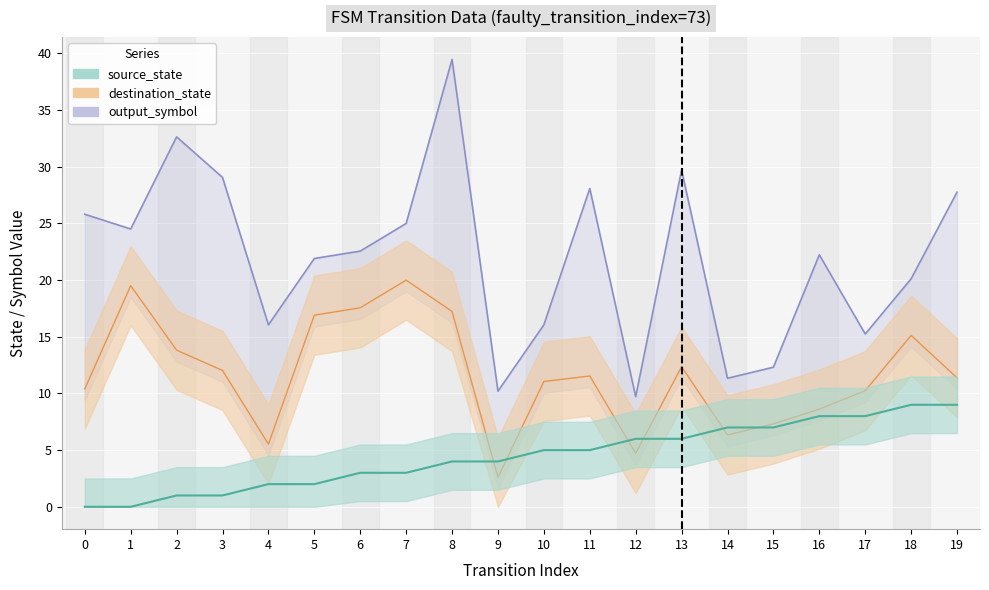

What is the difference between the second highest and minimum values in the source_state series?

9.0